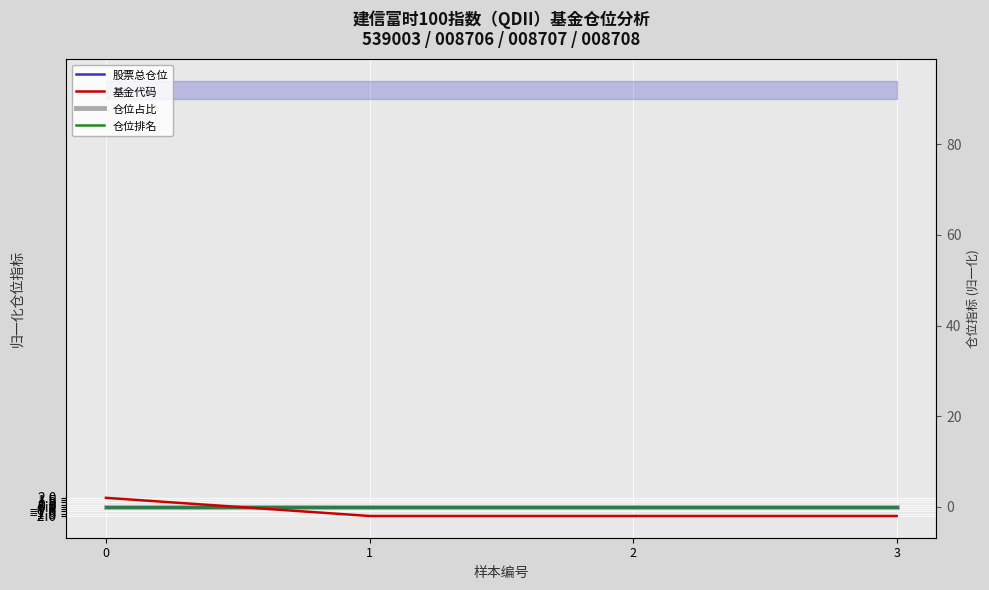

Which category has the lowest value across all series?

1